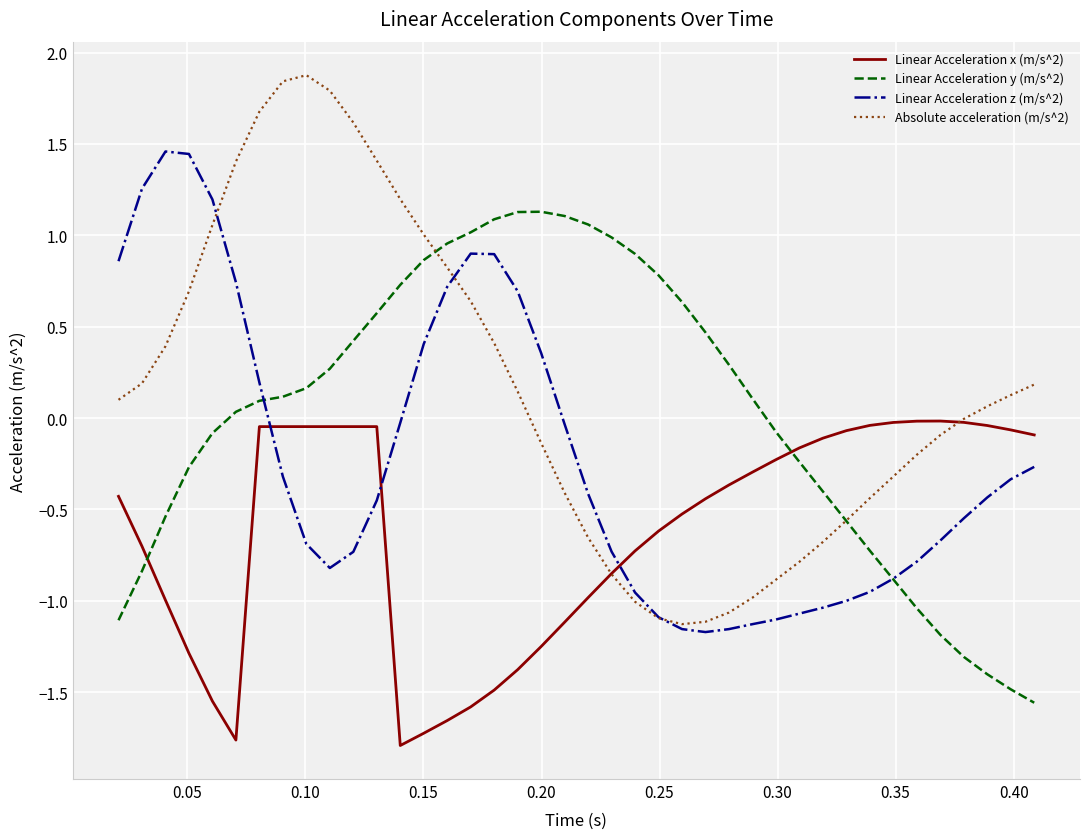

Rank the series by their average value, from lowest to highest.

Linear Acceleration x (m/s^2), Linear Acceleration z (m/s^2), Linear Acceleration y (m/s^2), Absolute acceleration (m/s^2)